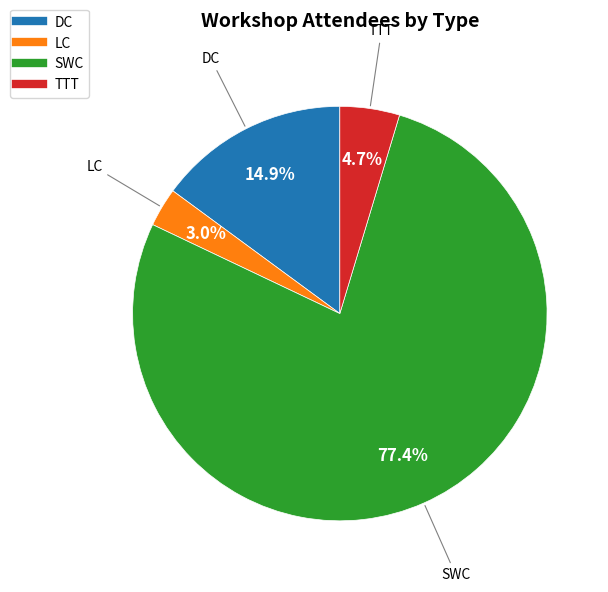

True or false: SWC accounts for 84% of the total.

False